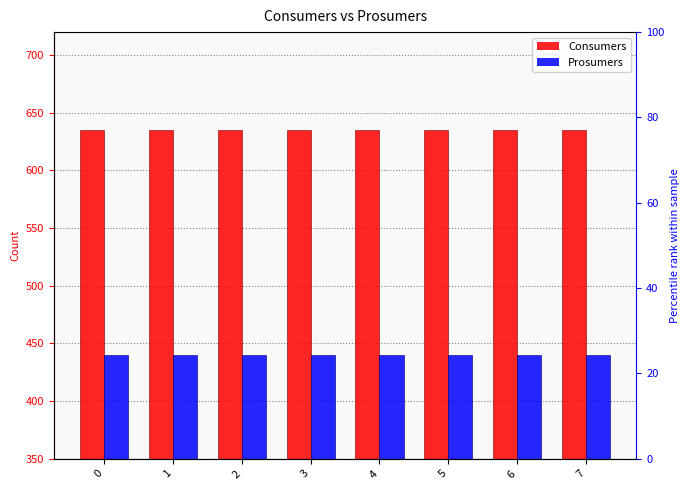

Rank the series by their average value, from highest to lowest.

Consumers, Prosumers